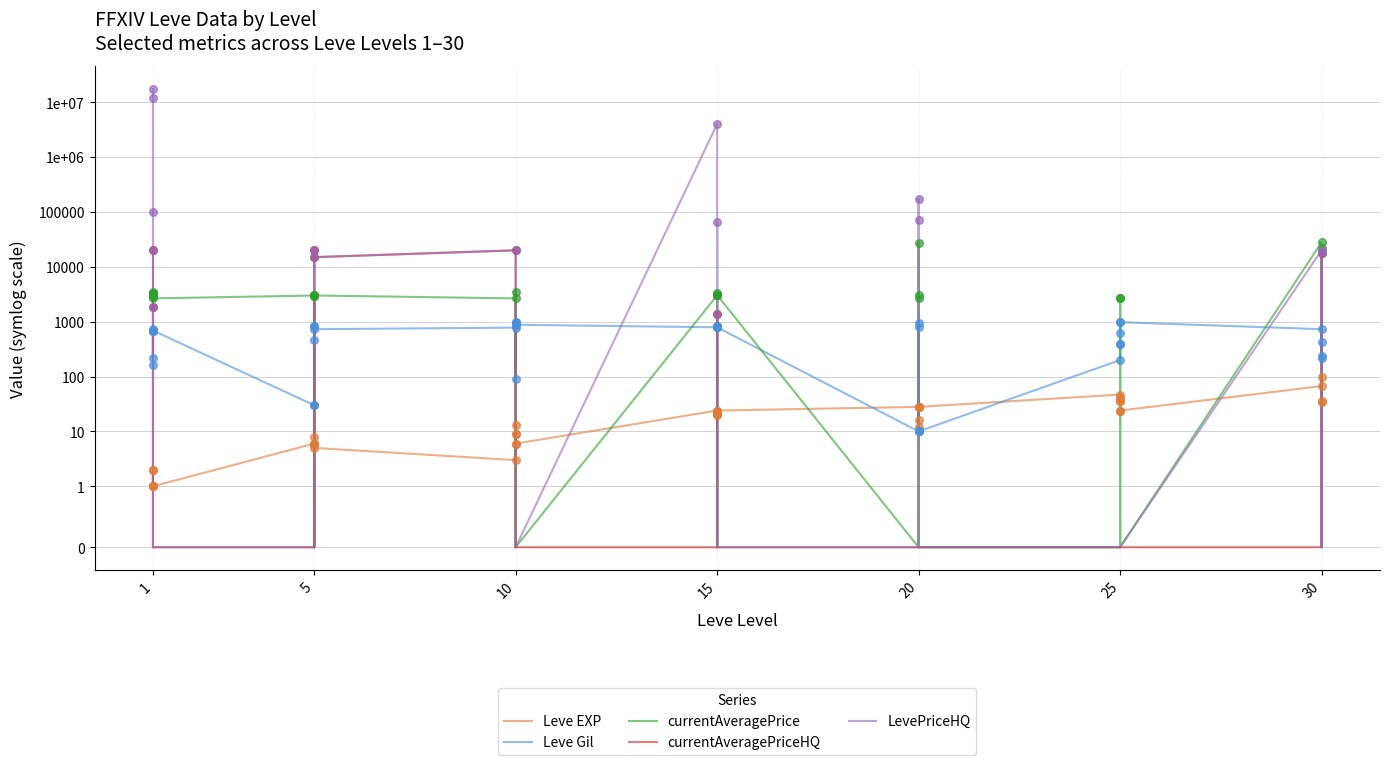

At which category is the sum across all series the highest?

1